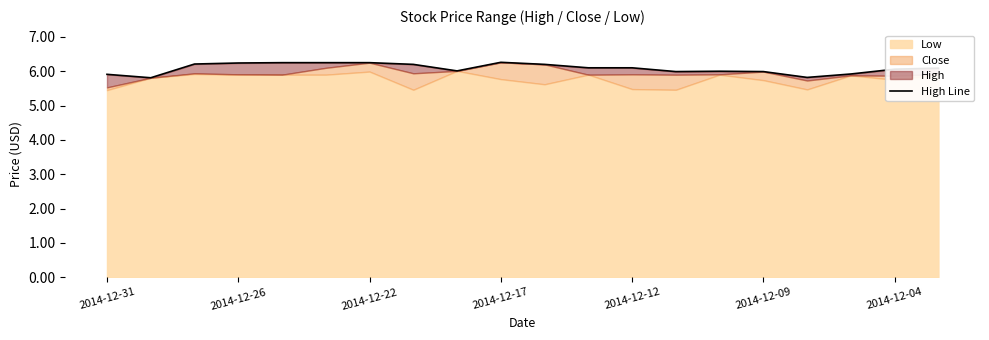

Count the number of categories in the chart.

20